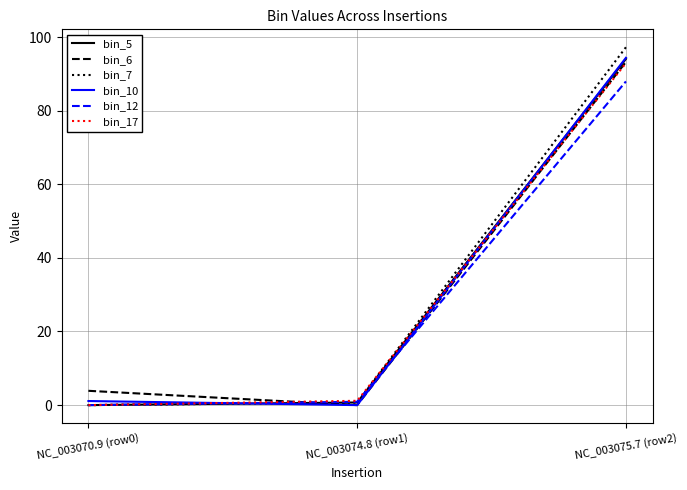

Which series changed the most between NC_003074.8 (row1) and NC_003075.7 (row2)?

bin_7